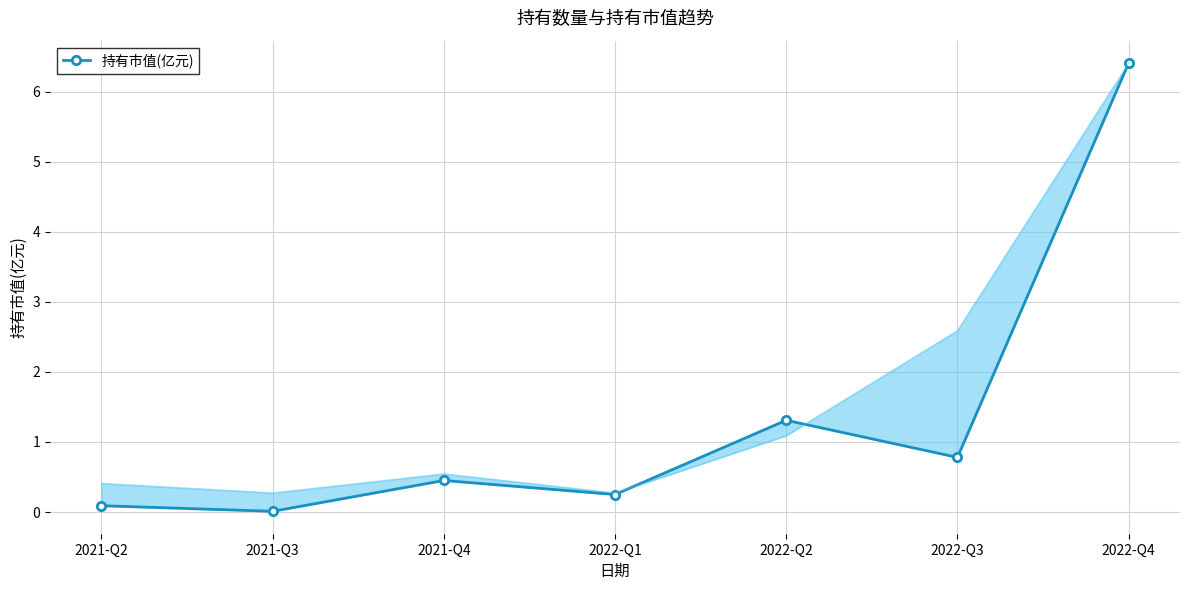

Reading left to right, what are all the values shown in this chart?

2021-Q2=0.1	2021-Q3=0.0	2021-Q4=0.5	2022-Q1=0.2	2022-Q2=1.3	2022-Q3=0.8	2022-Q4=6.4